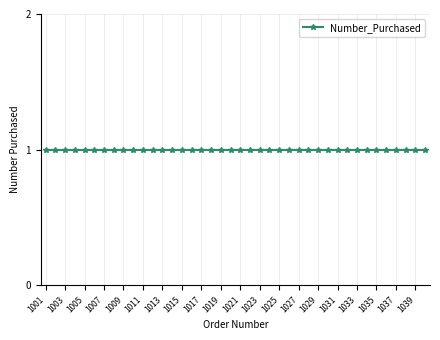

How many data points does each series have?

40